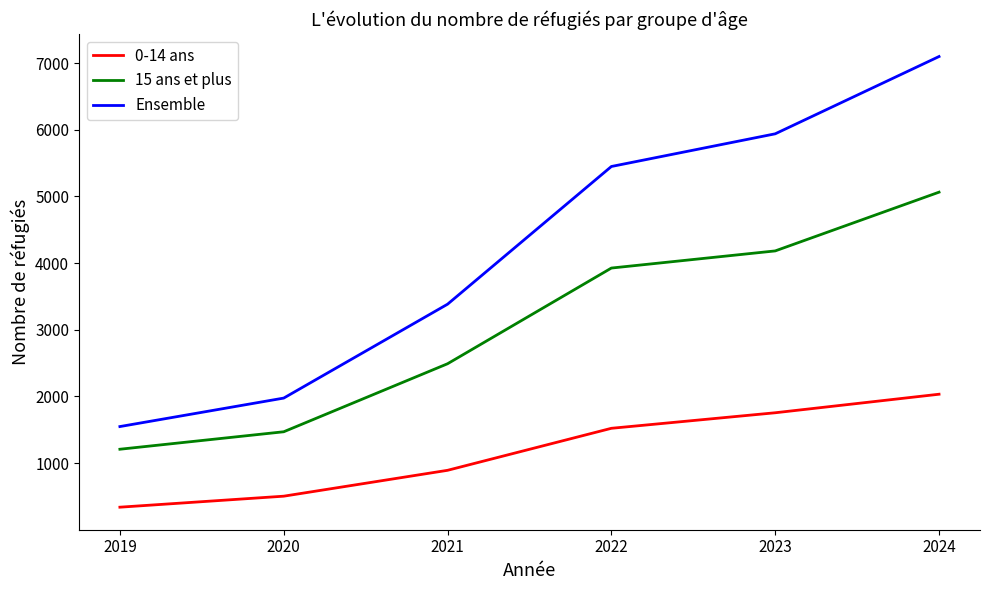

True or false: 15 ans et plus and 0-14 ans cross at least once.

False